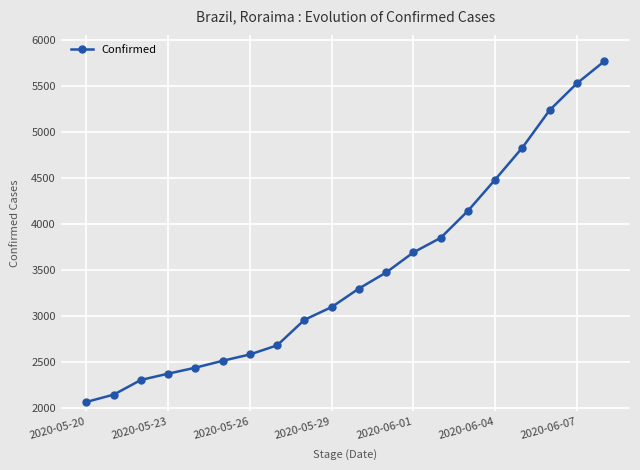

What is the maximum value shown in the chart?

5768